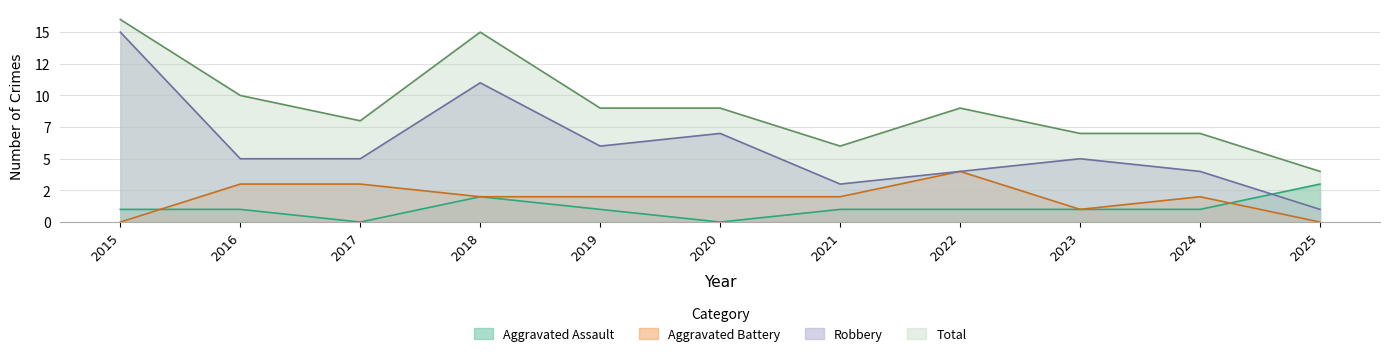

What is the spread (max minus min) of values at 2022?

8